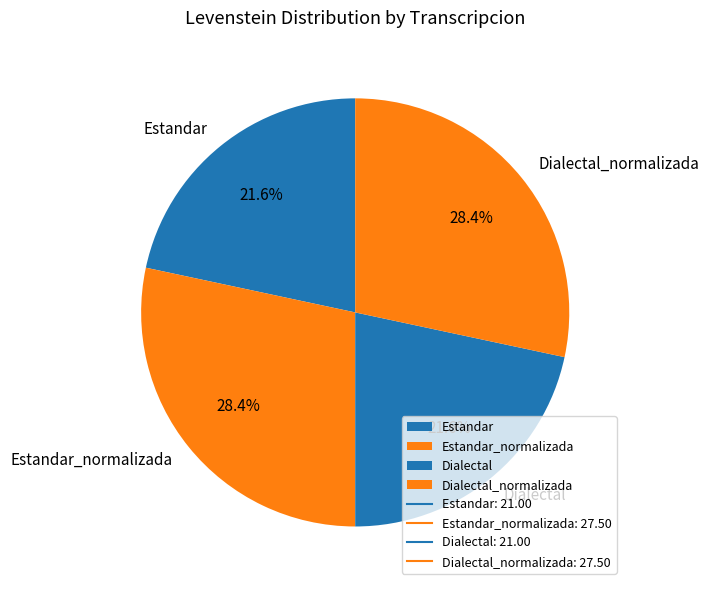

To the nearest percent, what is the difference between the largest and smallest slice percentages?

7%